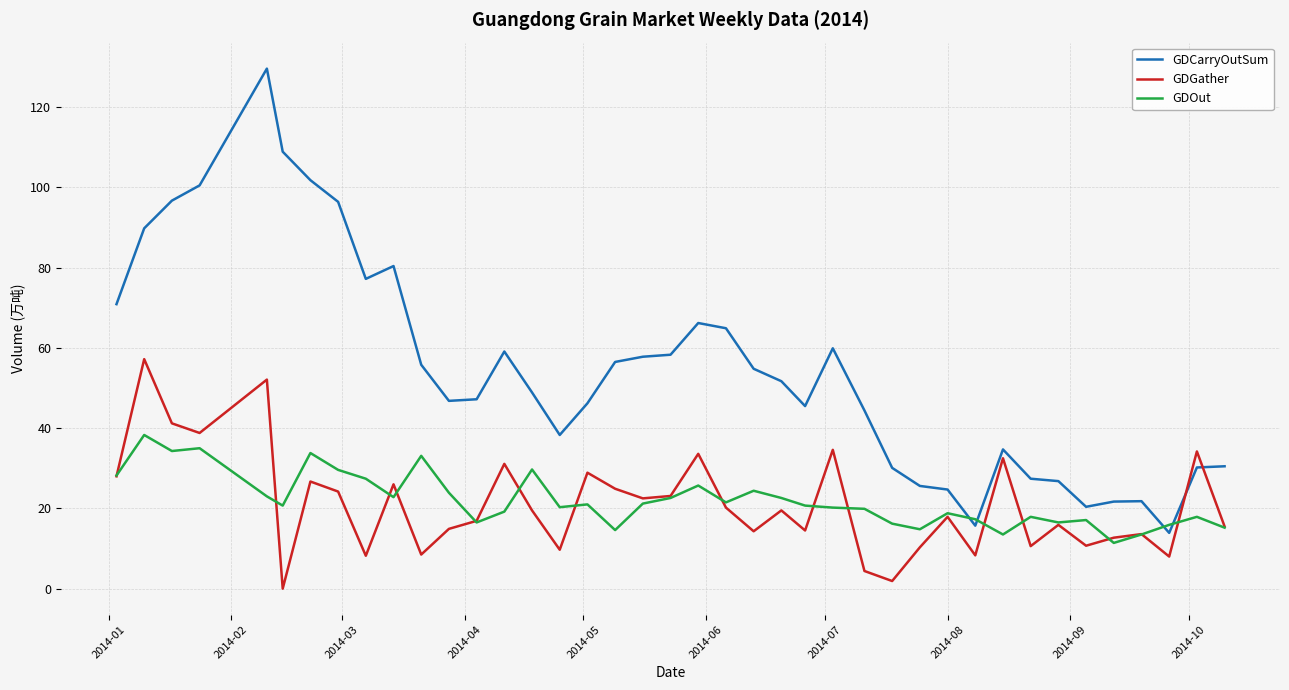

What is the maximum value for GDGather?

57.2